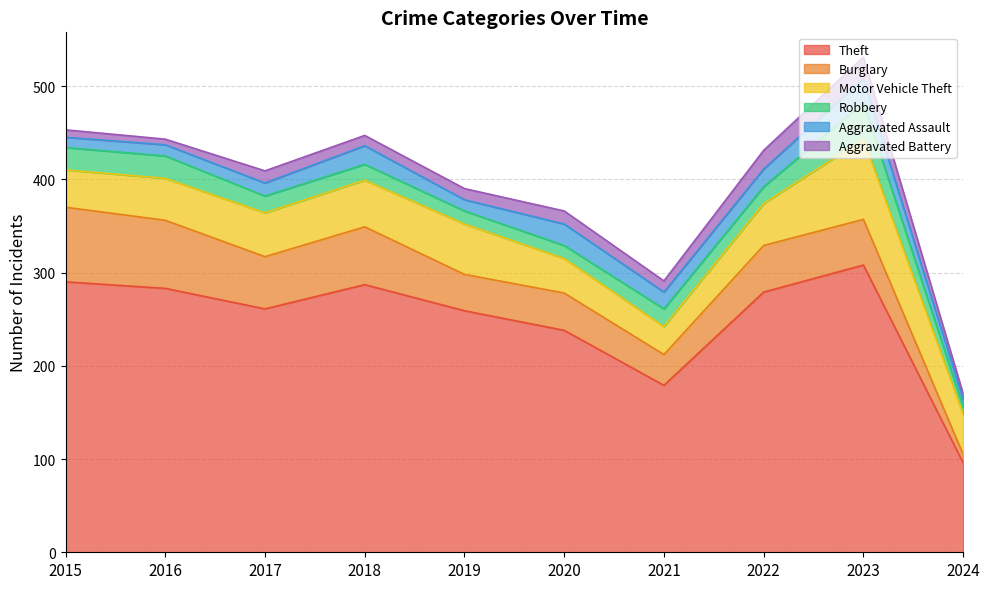

The value of Aggravated Assault at 2024 is 8. True or false?

True